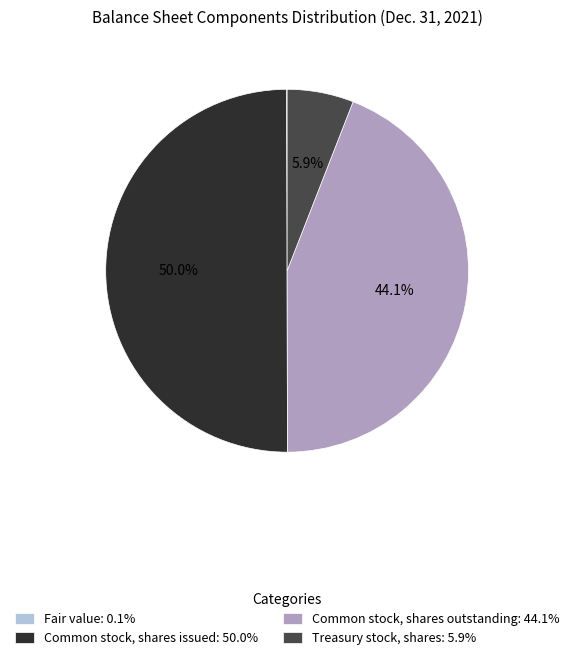

Is it true that Treasury stock, shares is 6% of the pie?

True